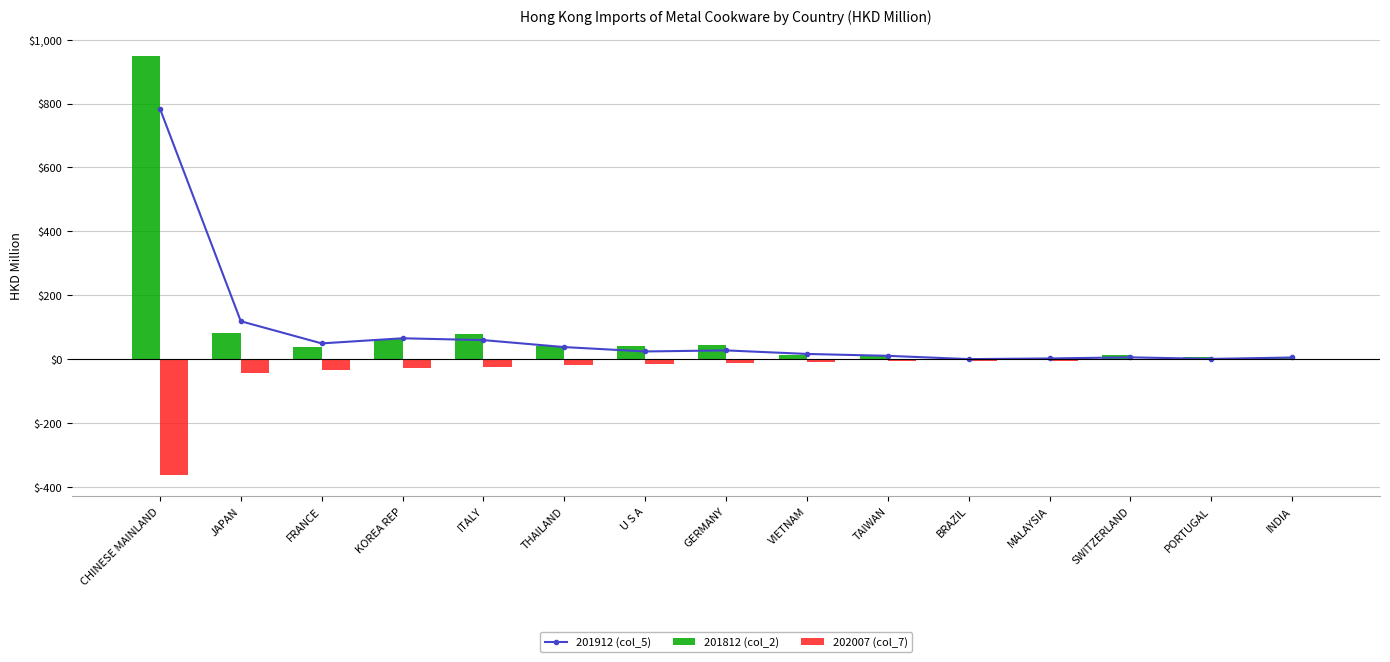

Rank the series at THAILAND from lowest to highest value.

202007 (col_7), 201912 (col_5), 201812 (col_2)